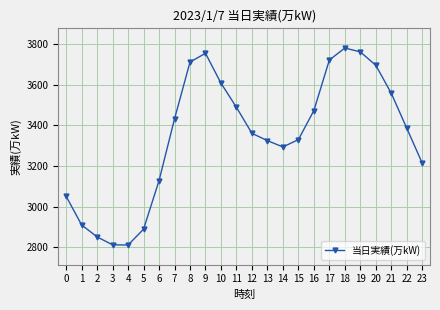

Is it true that the value at 9 is 6698?

False